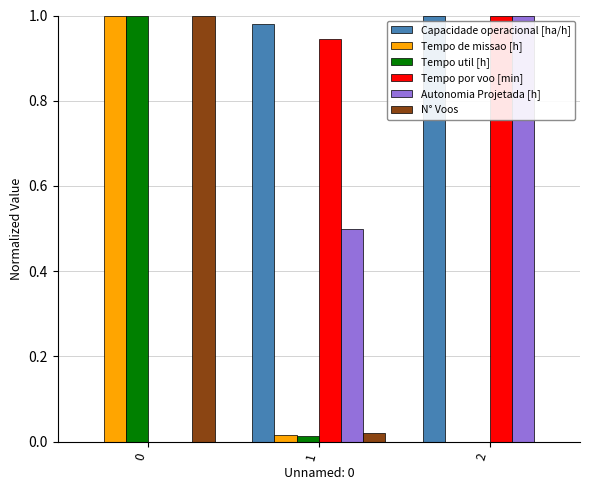

Which series changed the most between 1 and 2?

Autonomia Projetada [h]